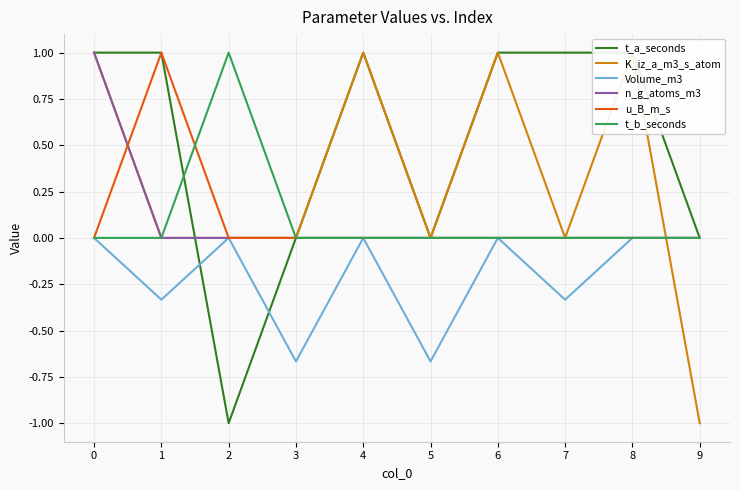

What are all the series names shown in the legend?

t_a_seconds, K_iz_a_m3_s_atom, Volume_m3, n_g_atoms_m3, u_B_m_s, t_b_seconds